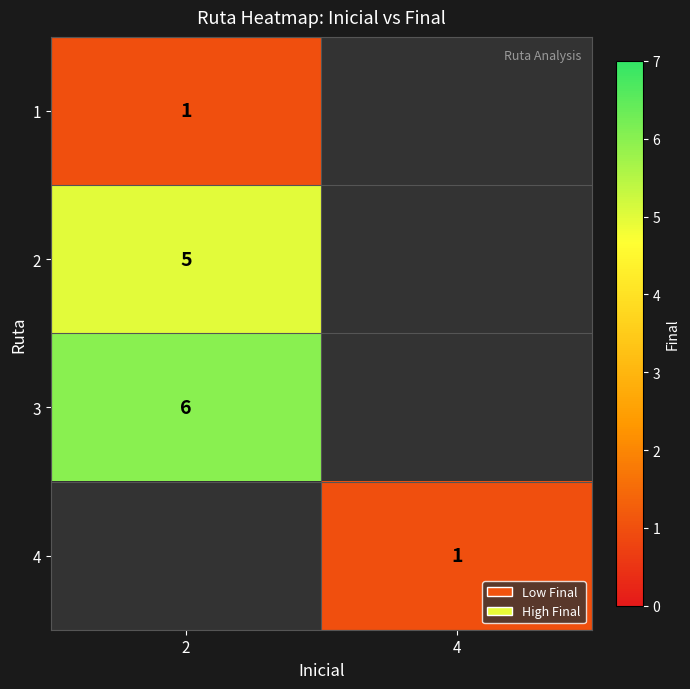

The value of 4 at 4 is 2. True or false?

False